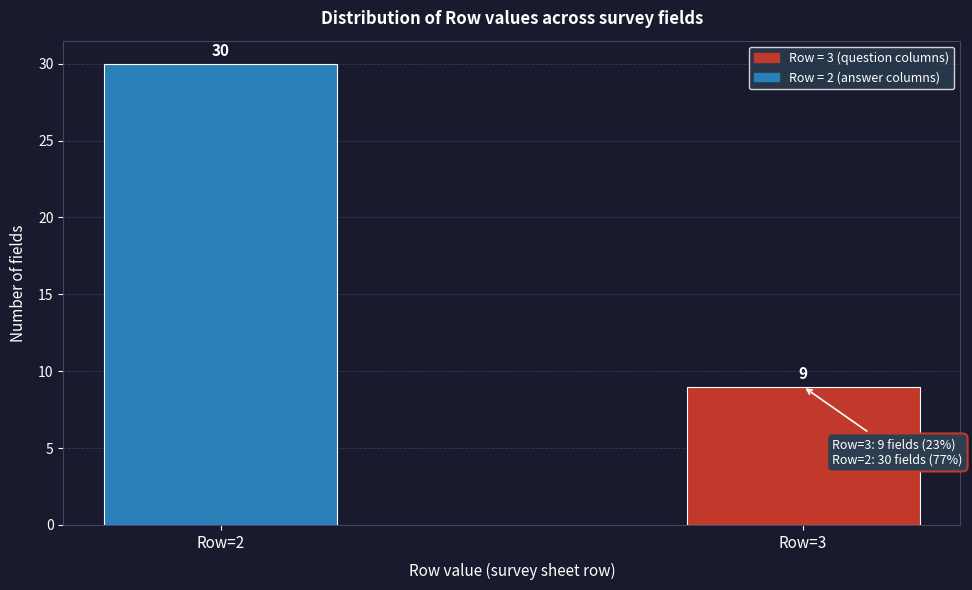

Reading left to right, what are all the values shown in this chart?

Row=2=30	Row=3=9